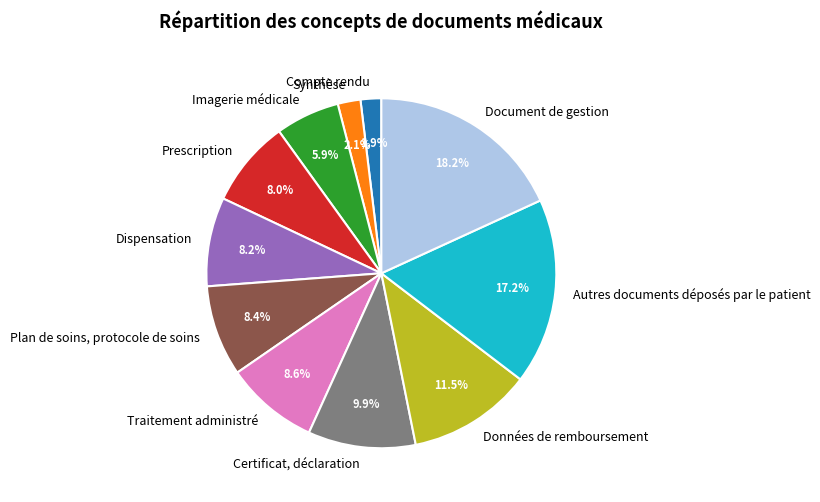

Is it true that Données de remboursement is 17% of the pie?

False